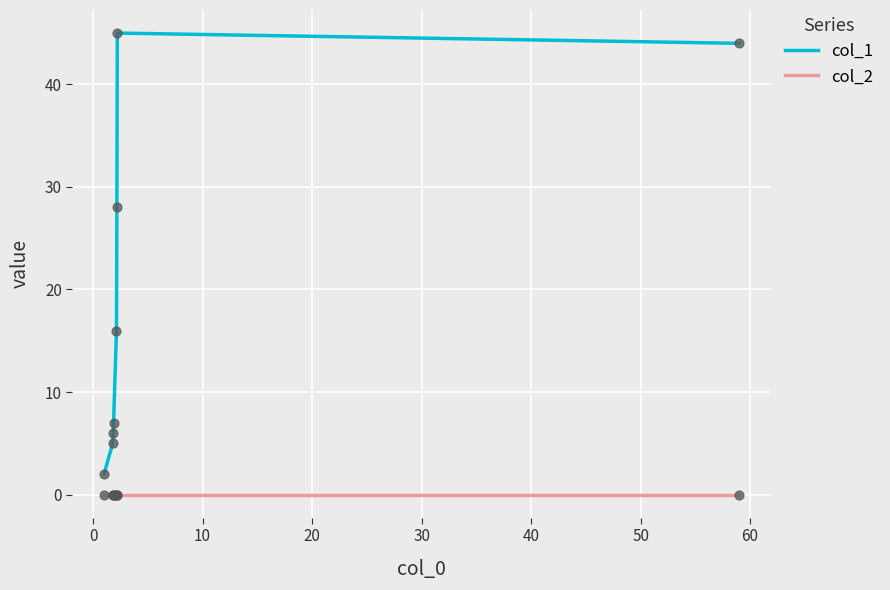

Which series has the widest spread of values?

col_1